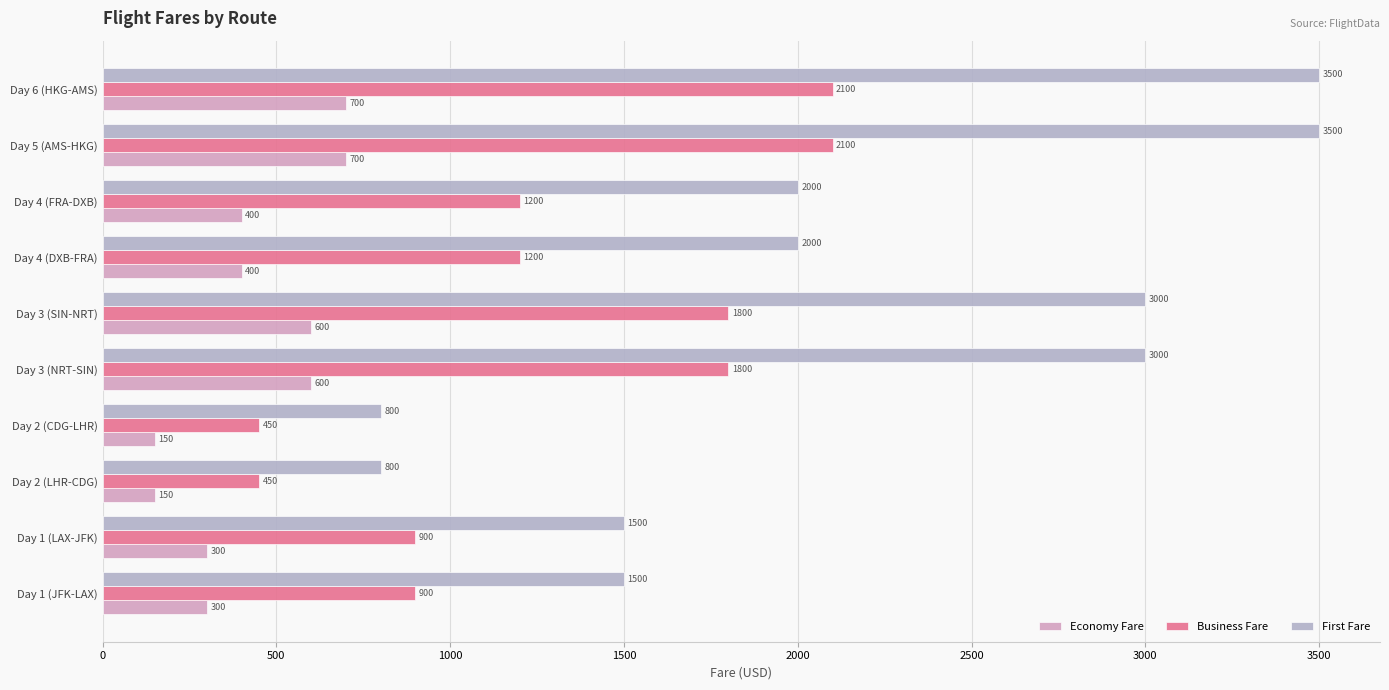

What is the difference between the Economy Fare values at Day 2 (LHR-CDG) and Day 3 (NRT-SIN)?

450.0